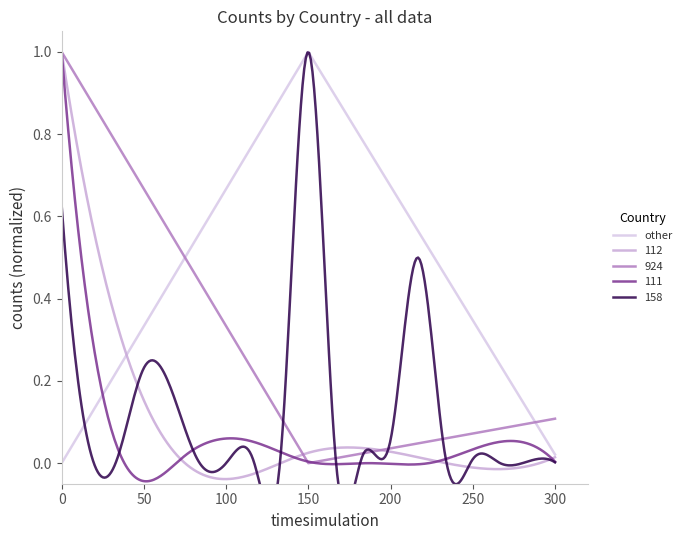

What is the greatest value displayed?

1.0